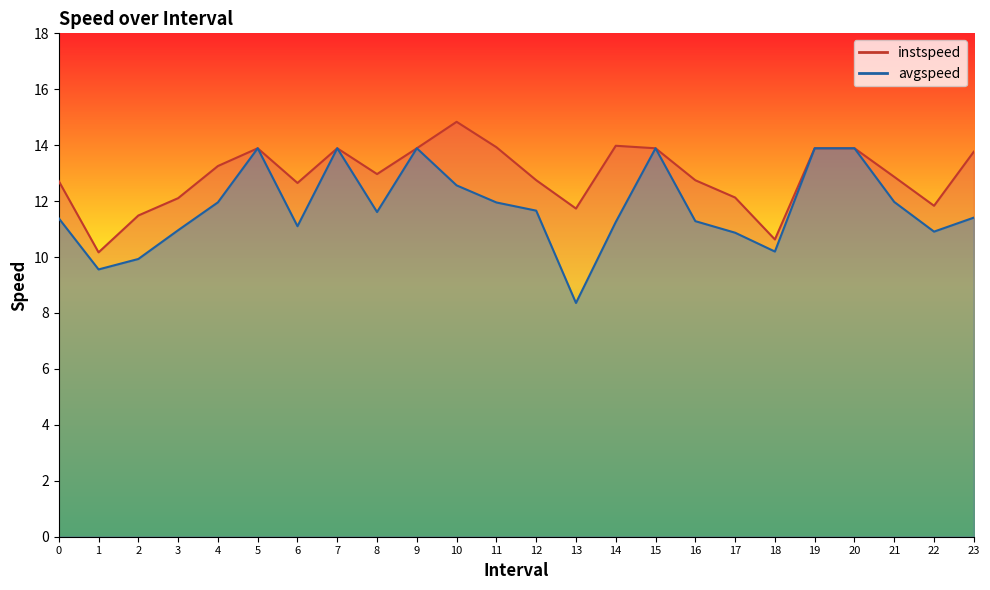

Does the chart have visible grid lines?

No